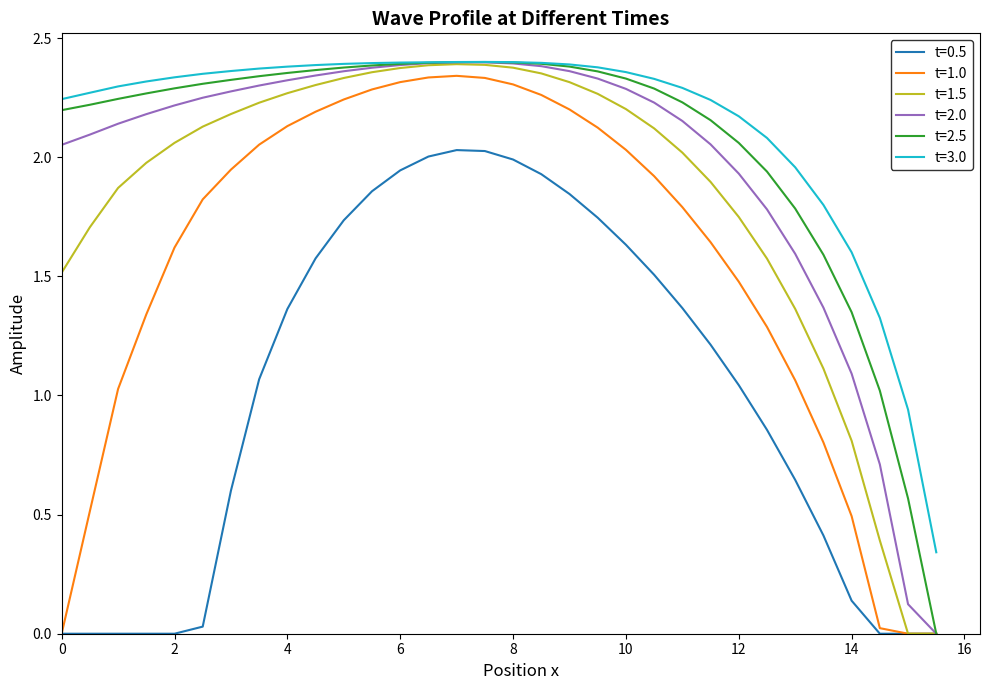

True or false: t=3.0 and t=1.0 cross at least once.

False